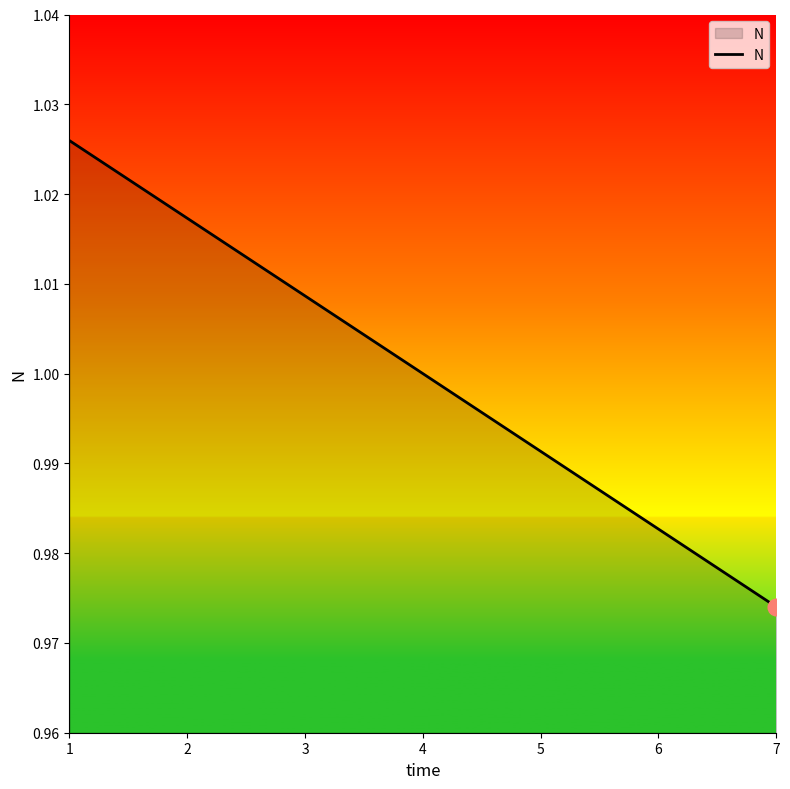

True or false: the data has more than 1 interior local peaks.

False